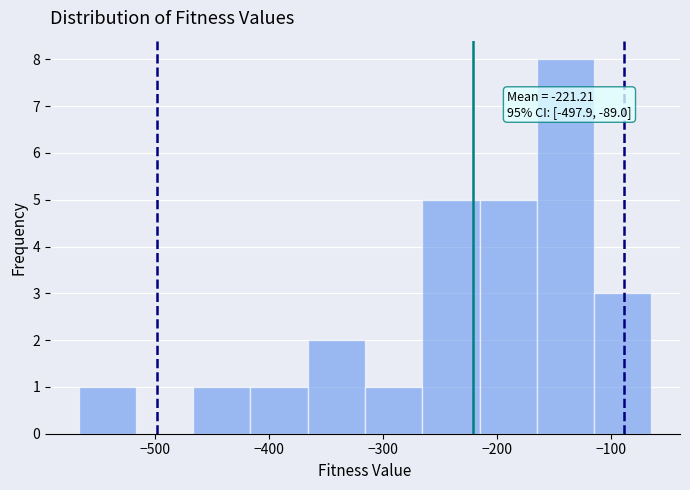

Over which range of the x-axis is the bar tallest?

-170 to -110